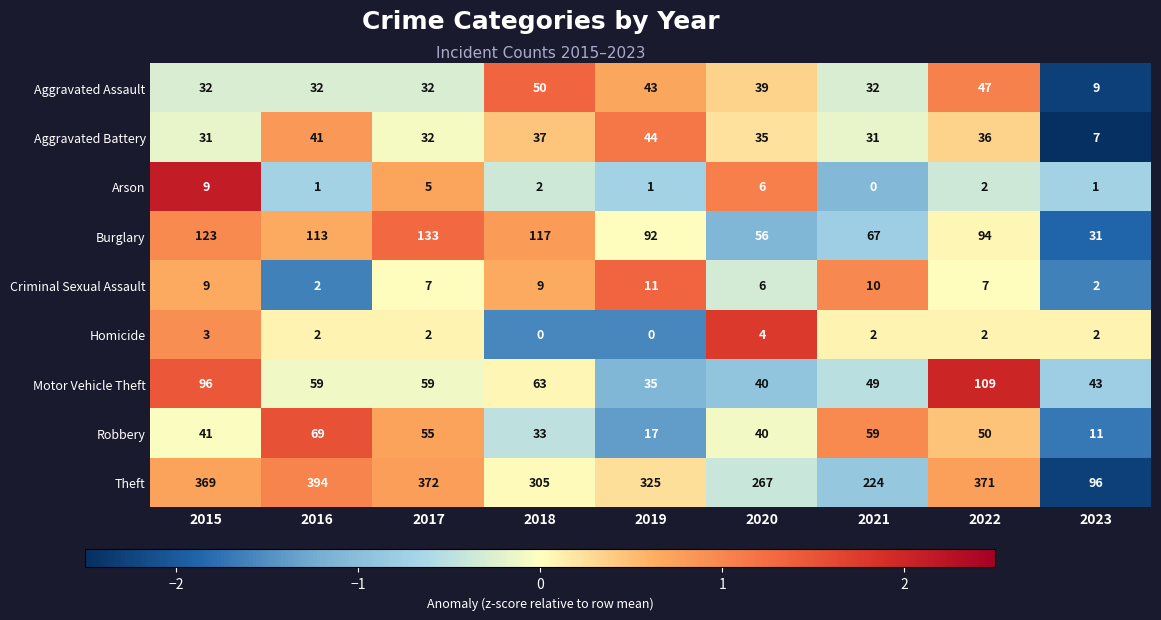

Rank the series at 2021 from lowest to highest value.

Arson, Homicide, Criminal Sexual Assault, Aggravated Battery, Aggravated Assault, Motor Vehicle Theft, Robbery, Burglary, Theft